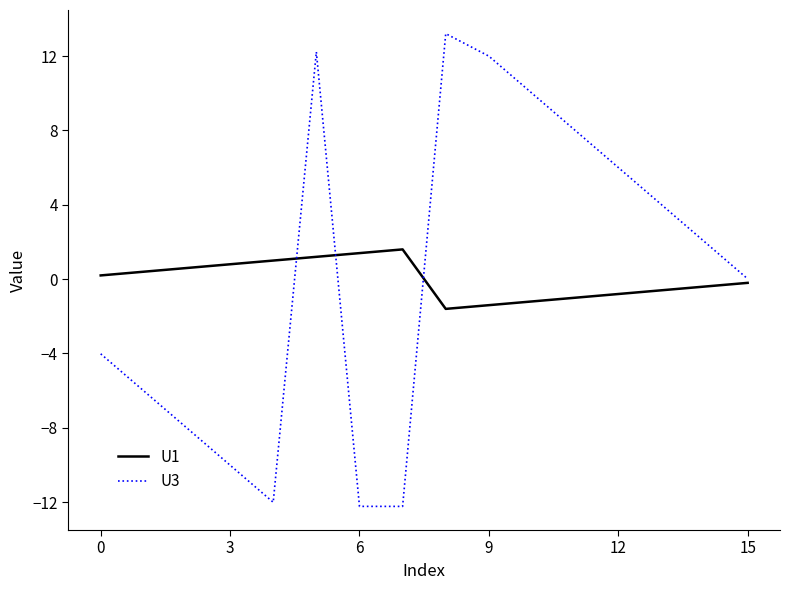

In U1, how many points are higher than both neighbors (excluding endpoints)?

1